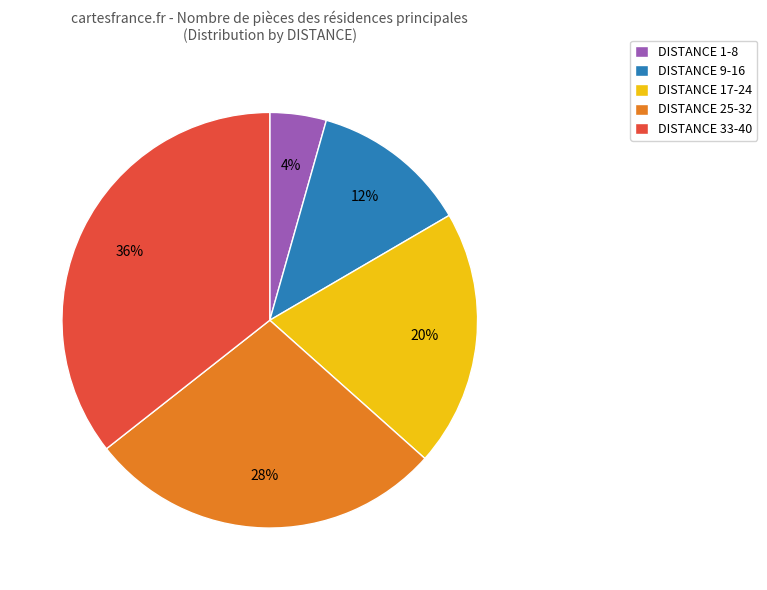

Which has a higher value, DISTANCE 33-40 or DISTANCE 9-16?

DISTANCE 33-40